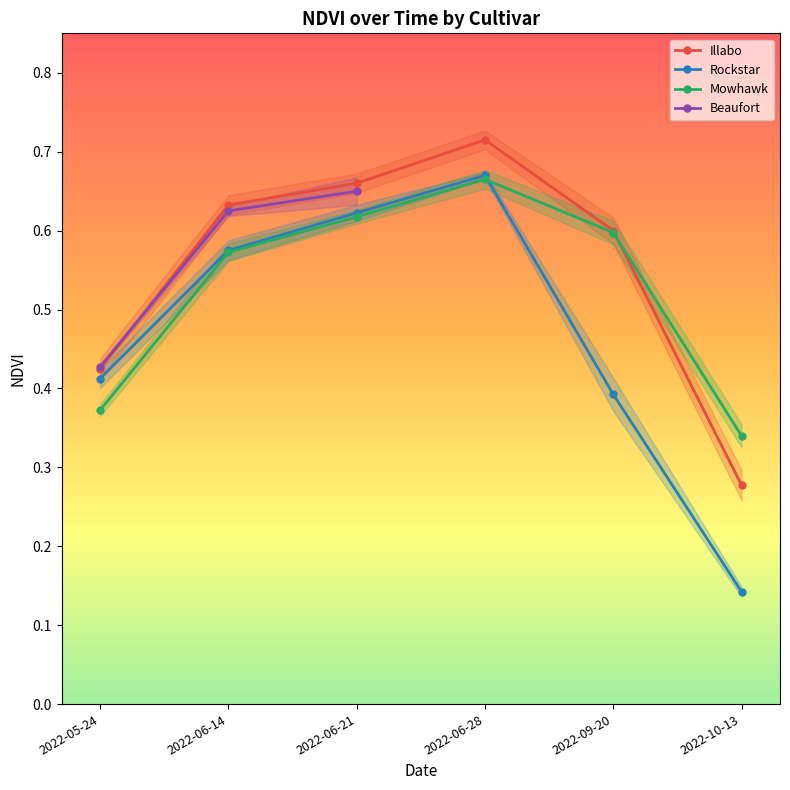

At which label does Mowhawk reach its peak?

2022-06-28